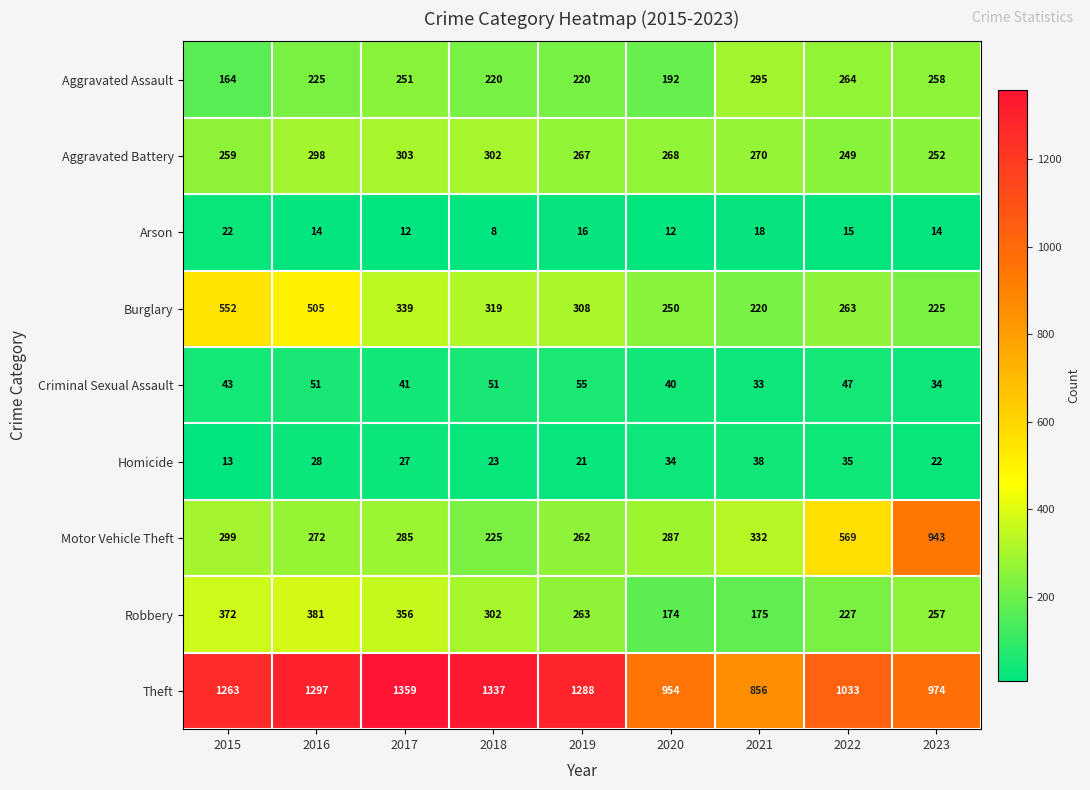

What is the sum of the Robbery values at 2023 and 2018?

559